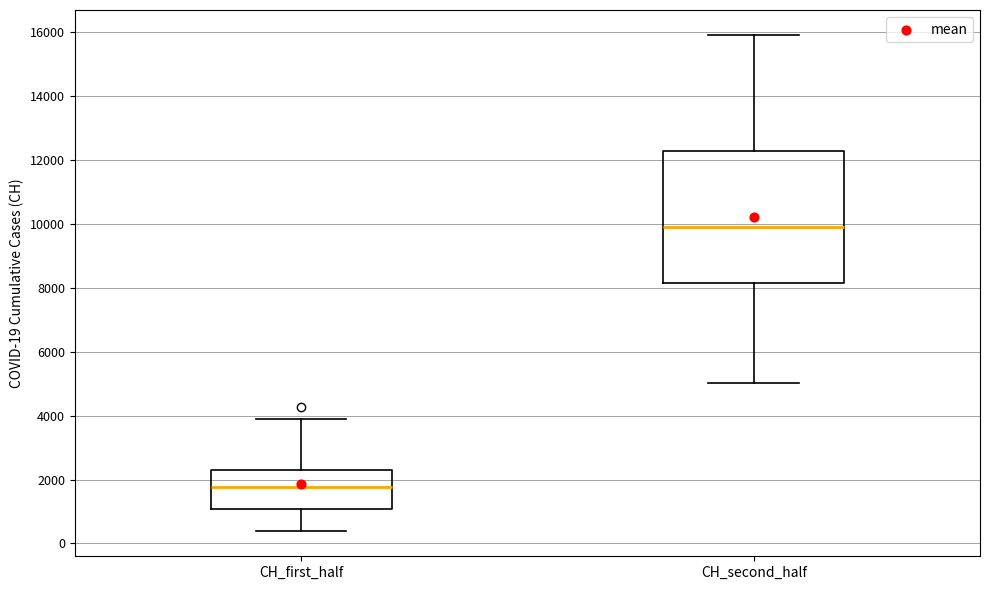

Which box's median line is the highest?

CH_second_half